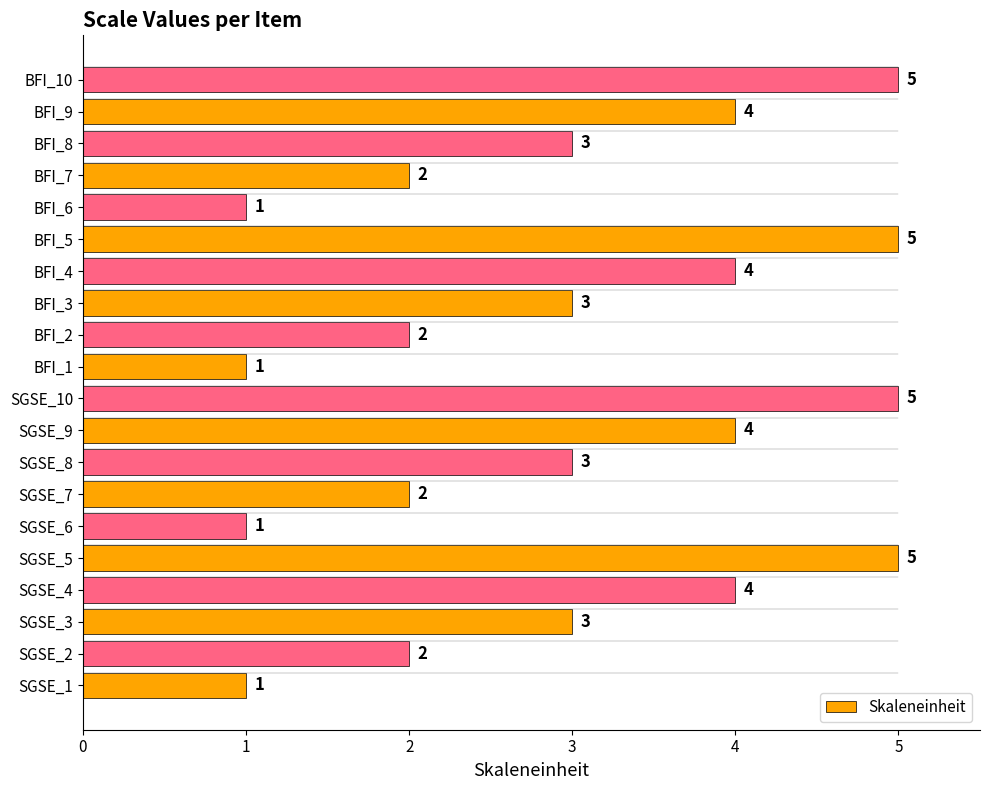

Which has a higher value, SGSE_8 or SGSE_2?

SGSE_8